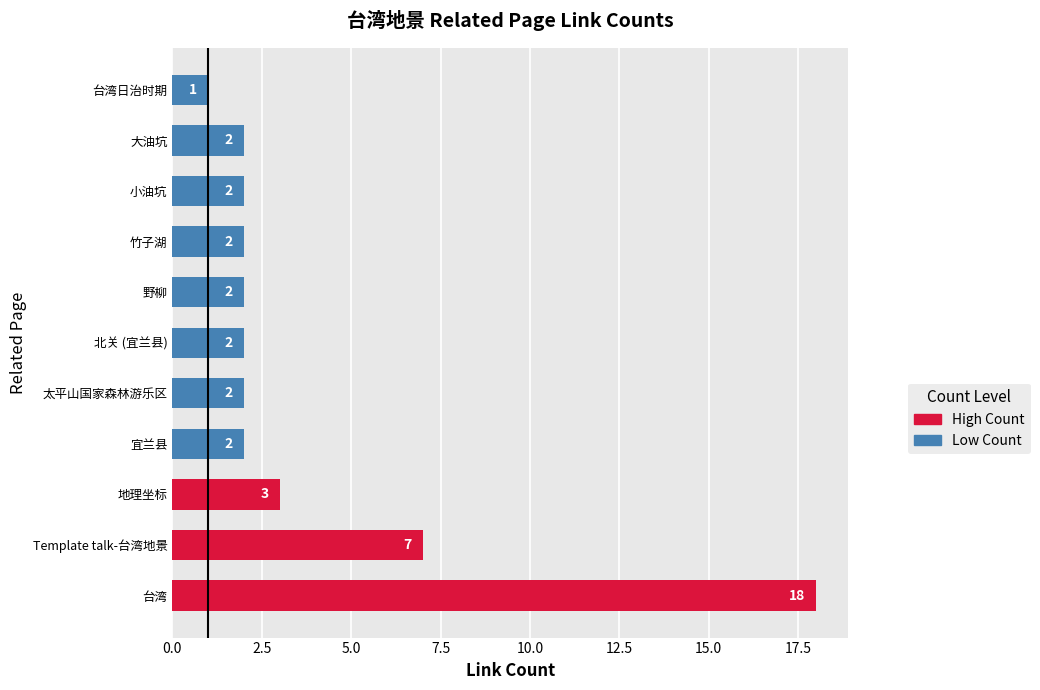

What is the ratio of the value at 台湾 to the value at 宜兰县?

9.0